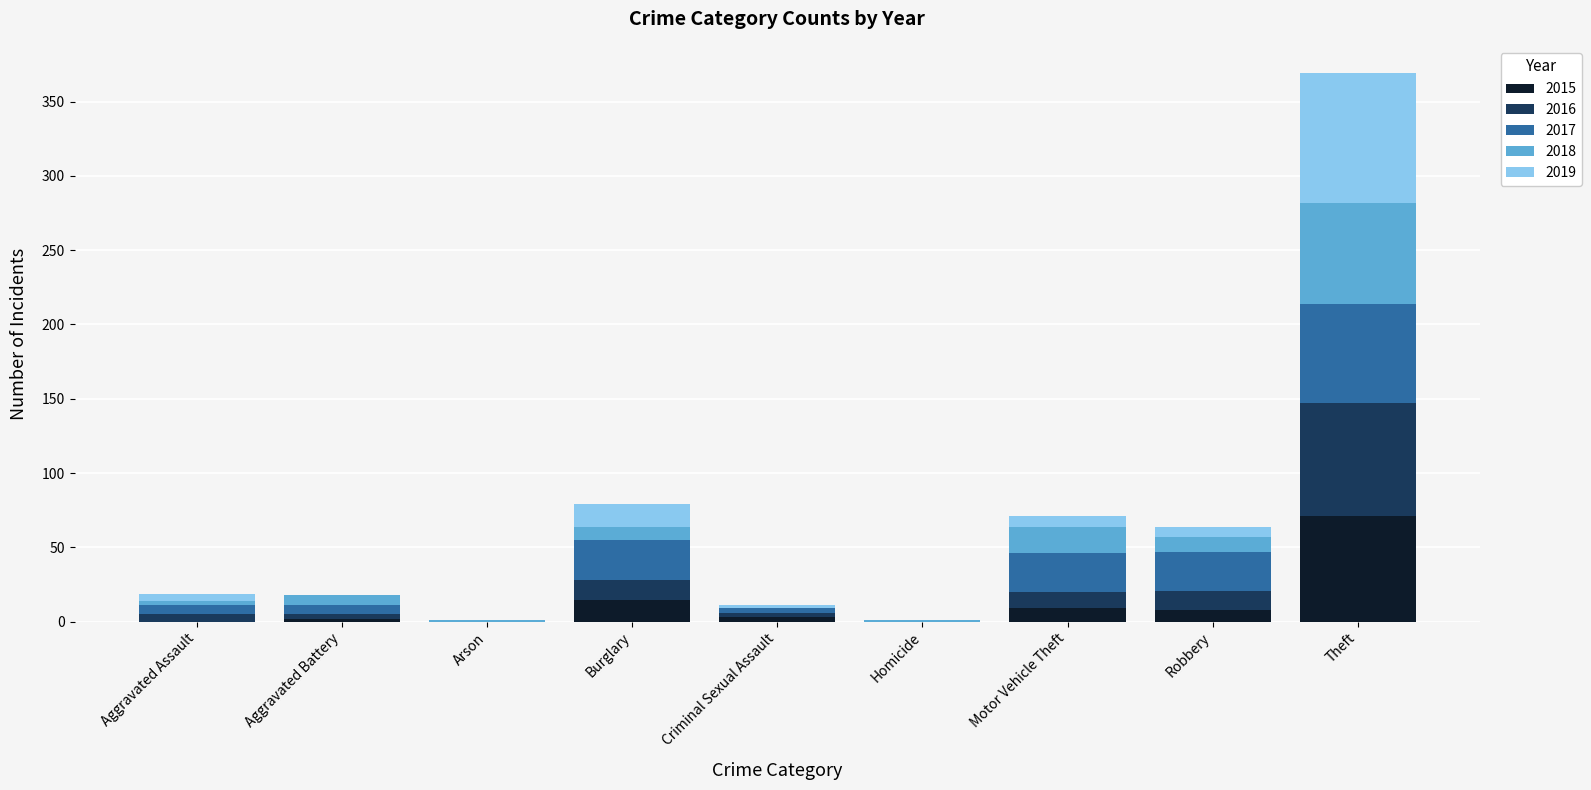

What is the maximum value for 2015?

71